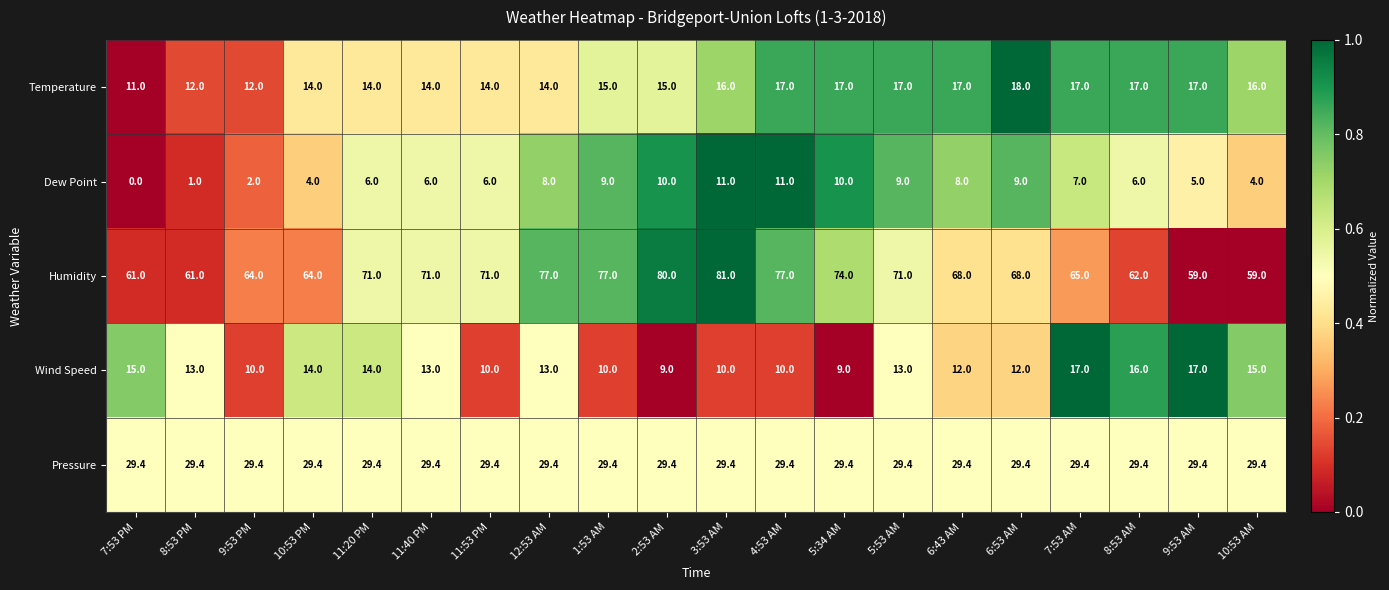

What is the sum of the Humidity values at 9:53 PM and 10:53 PM?

128.0